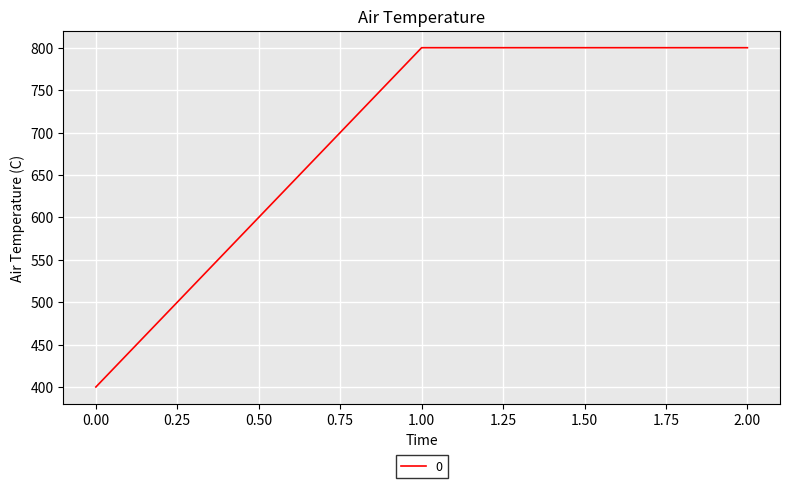

Is it true that the value at 1.00 is 543?

False